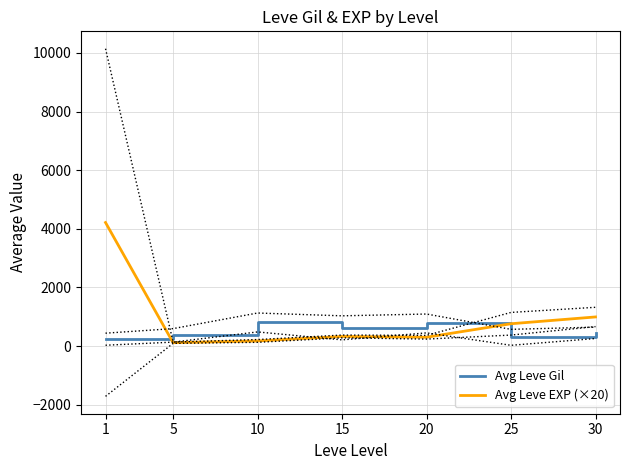

Which label corresponds to the largest value in the chart?

1